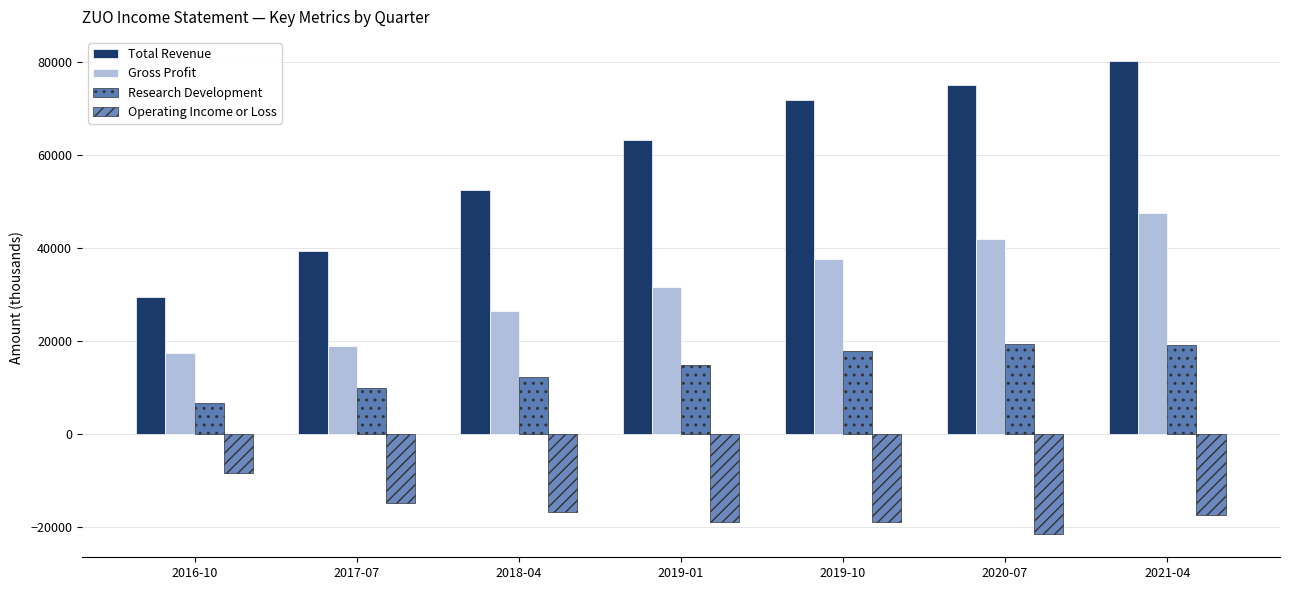

What is the value of the Total Revenue bar at the 6th from the left?

75000